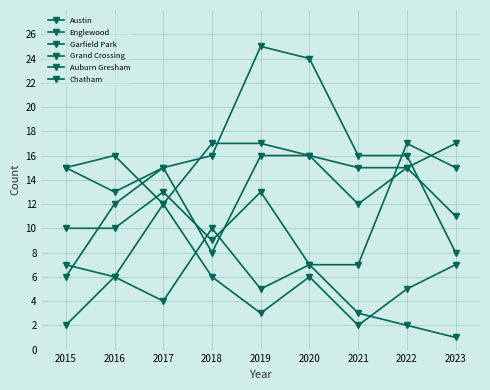

True or false: Garfield Park has a value of 16 at 2021.

True